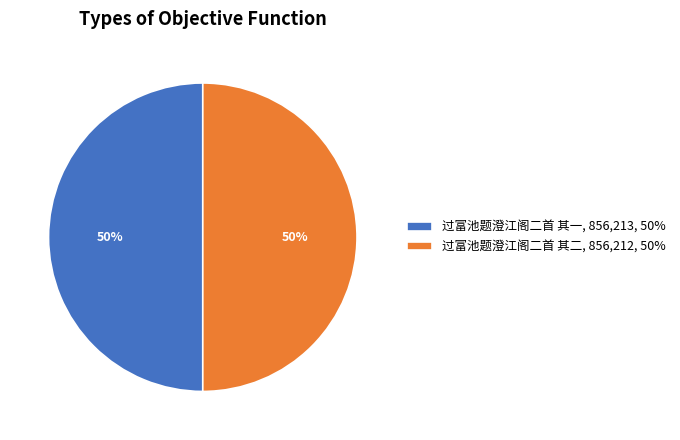

To the nearest percent, what is the combined percentage of 过富池题澄江阁二首 其二, 856,212, 50% and 过富池题澄江阁二首 其一, 856,213, 50%?

100%